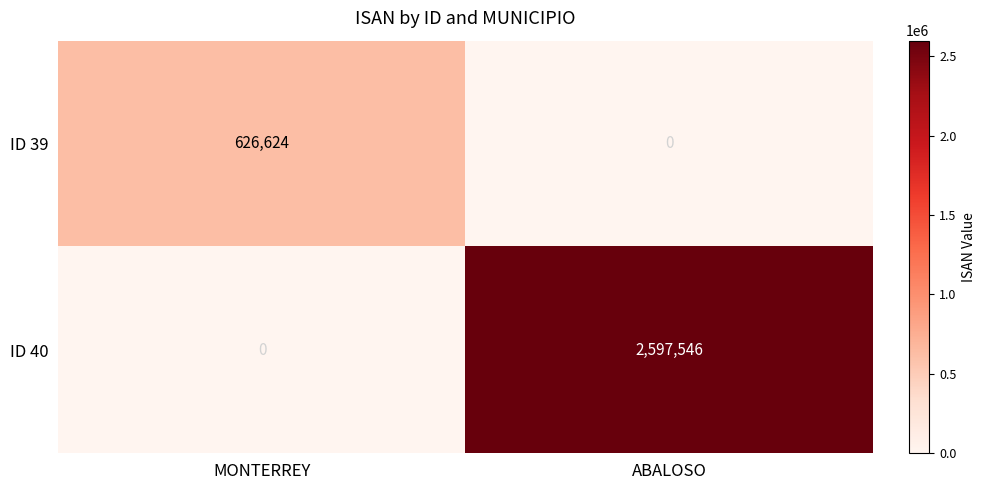

What is the average value of the ID 40 series?

1298773